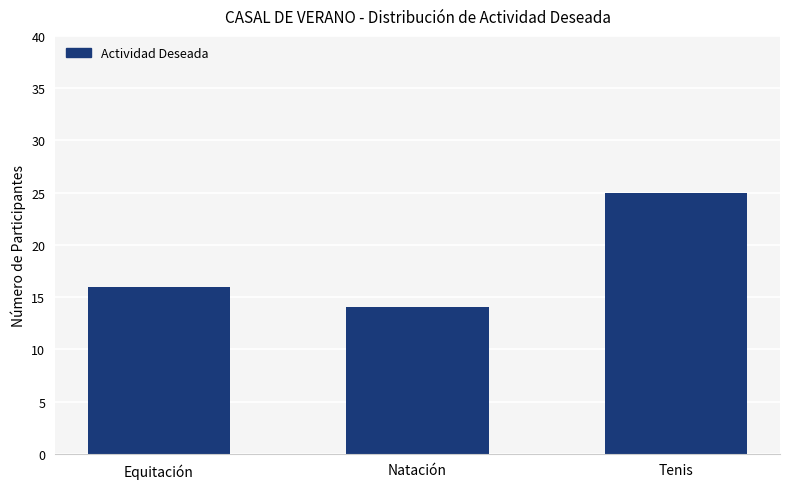

Does the chart contain any negative values?

No